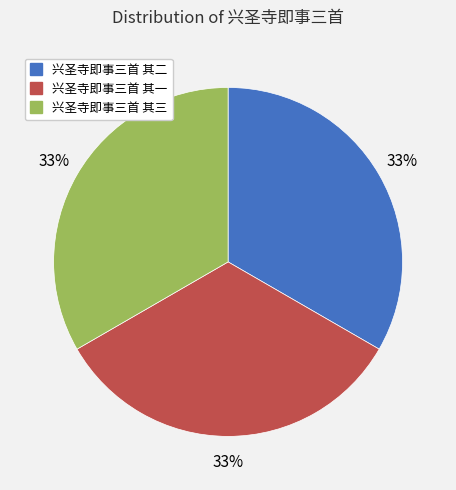

Approximately how many times larger is the value at 兴圣寺即事三首 其一 compared to 兴圣寺即事三首 其二?

1.0